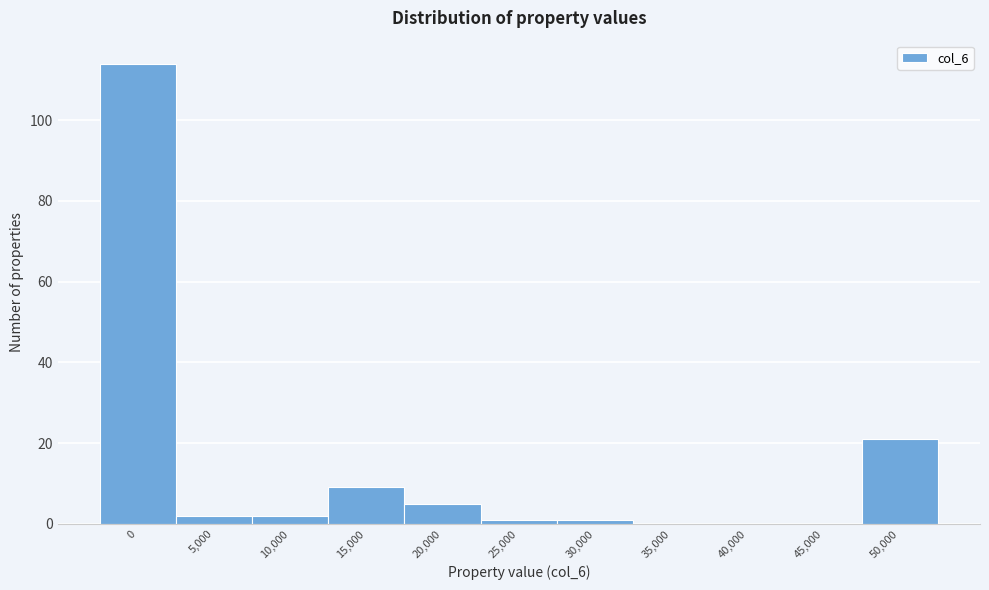

Reading left to right, extract all data points from this chart.

0=114	5,000=2	10,000=2	15,000=9	20,000=5	25,000=1	30,000=1	35,000=0	40,000=0	45,000=0	50,000=21